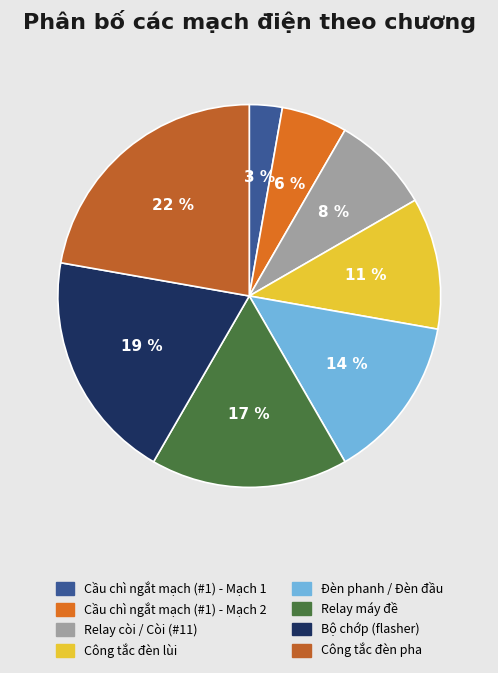

Which slice is the smallest?

Cầu chì ngắt mạch (#1) - Mạch 1